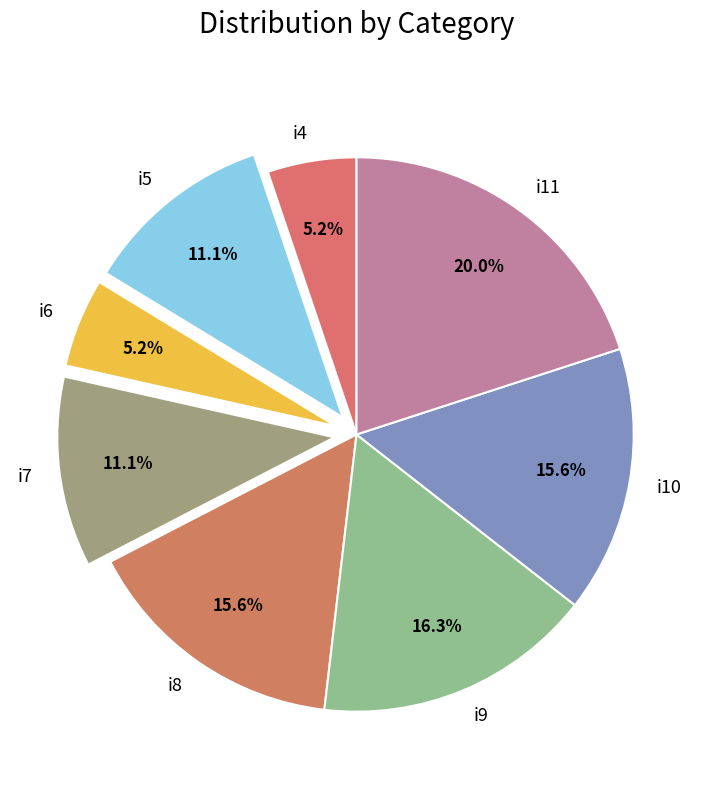

Which slice is the largest?

i11